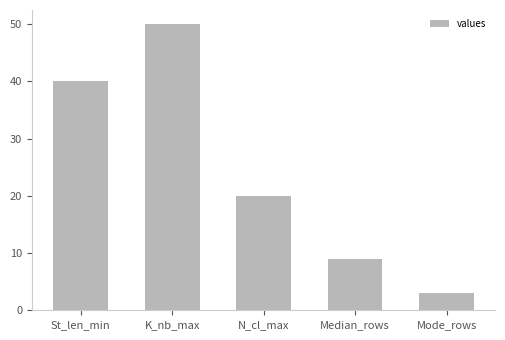

What is the smallest value displayed?

3